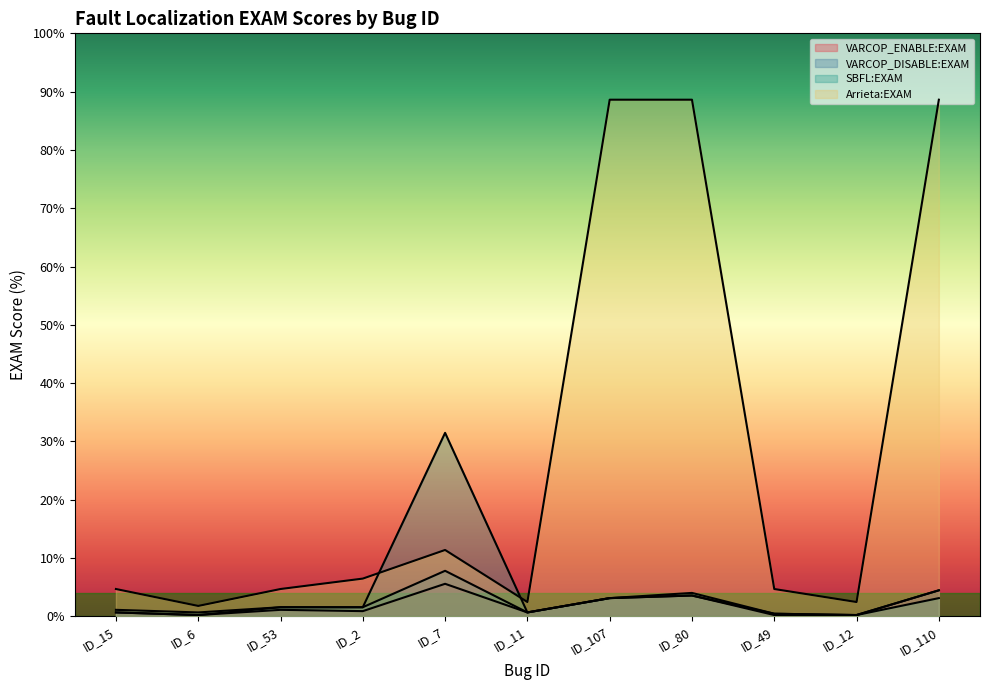

What is the label of the 3rd point from the right?

ID_49